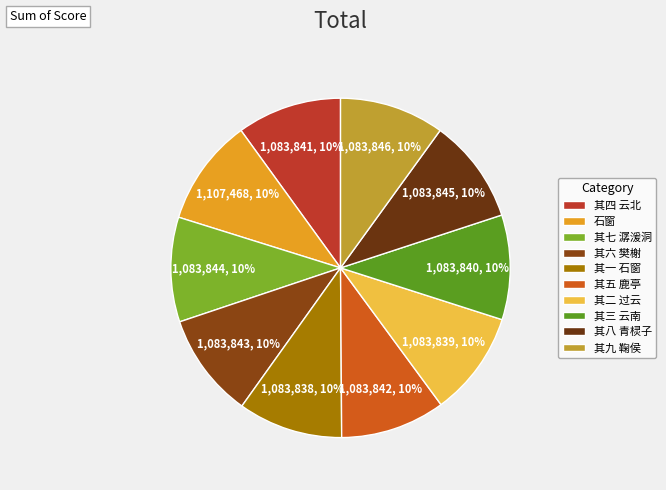

True or false: 其八 青棂子 accounts for 10% of the total.

True